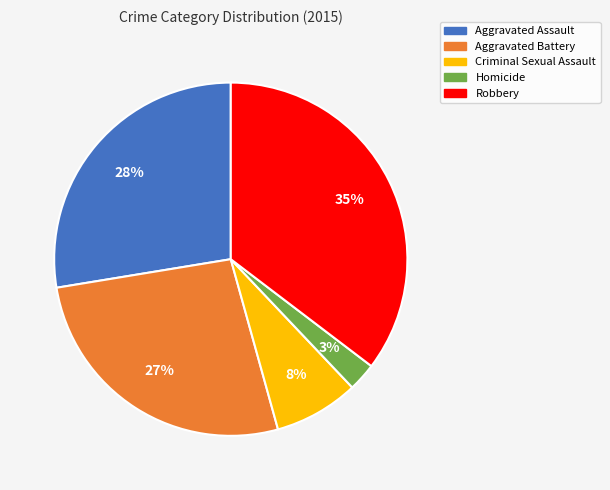

Does Aggravated Assault represent more than half of the total?

No